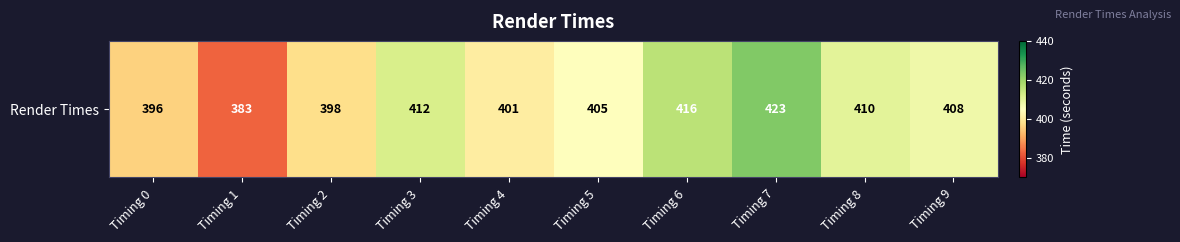

True or false: the data shows 634 at Timing 0.

False